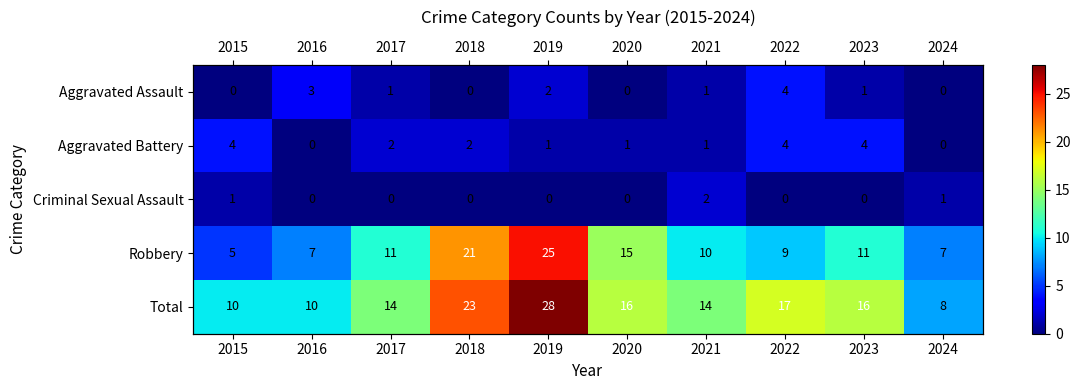

Between 2018 and 2024, which series saw the biggest shift?

Total